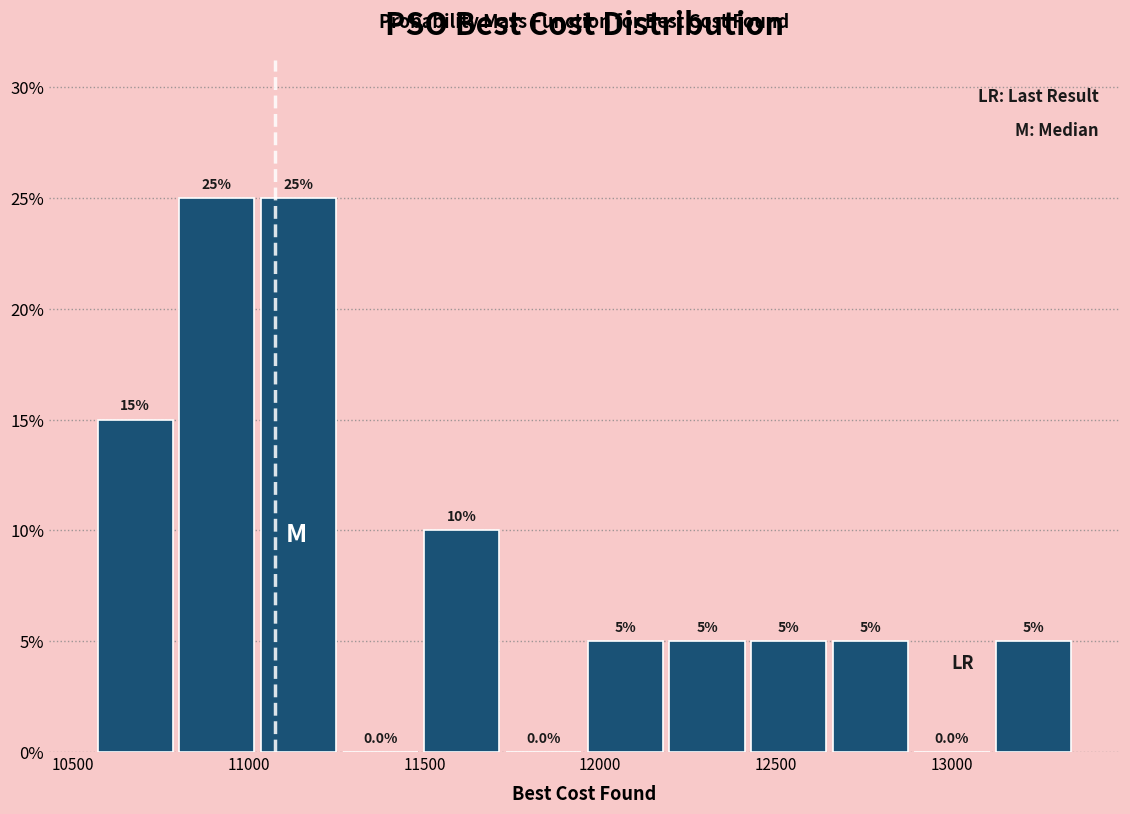

What is the height of the bar covering 11950 to 12200 on the x-axis? The bar edges are not printed on the chart, so give them approximately, as read against the axis.

5.0